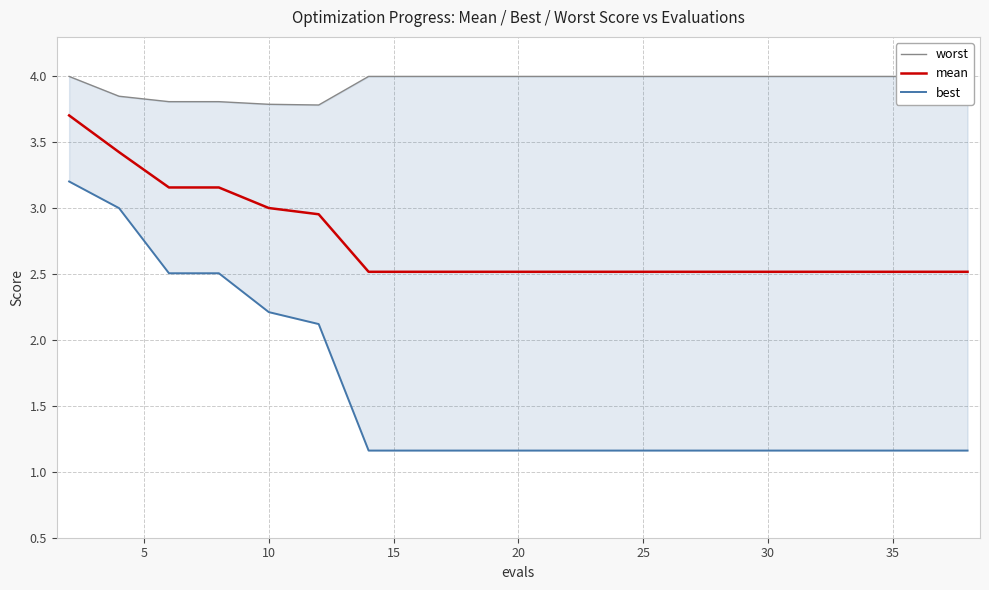

Rank the series by their average value, from highest to lowest.

worst, mean, best